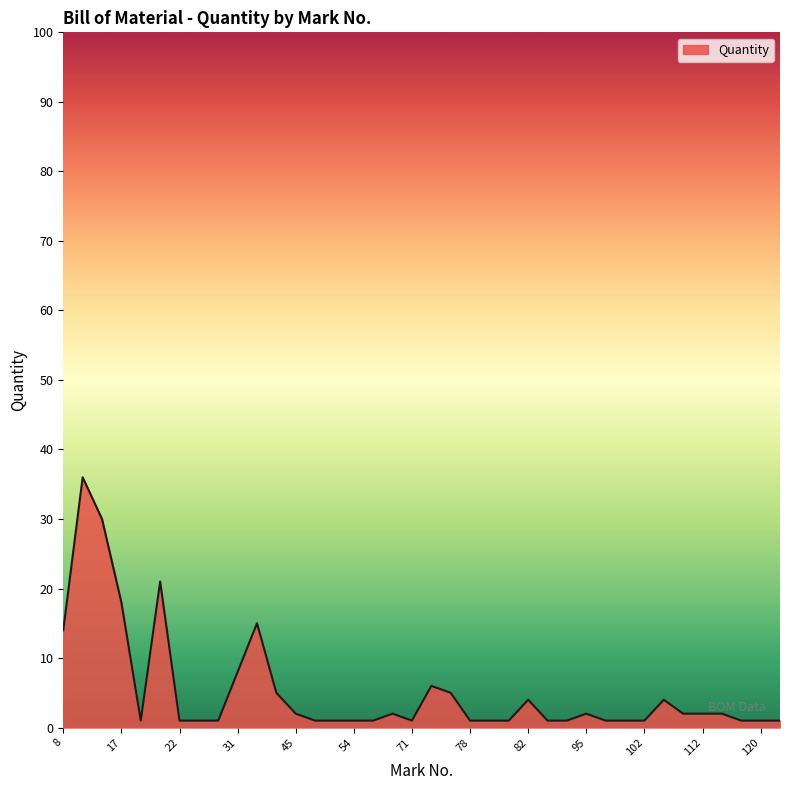

What is the greatest value displayed?

36